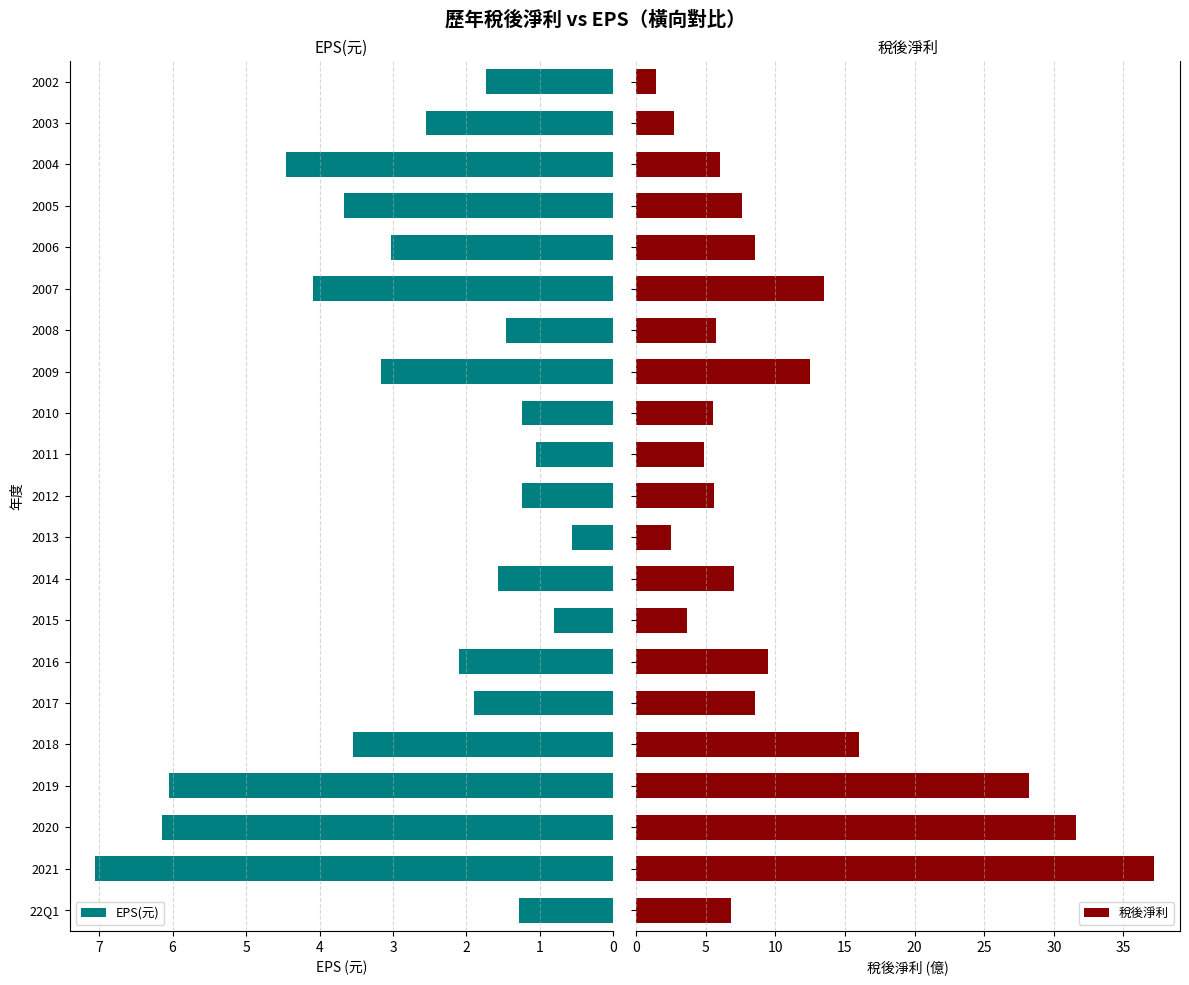

Which category has the highest value in the EPS(元) series?

2021